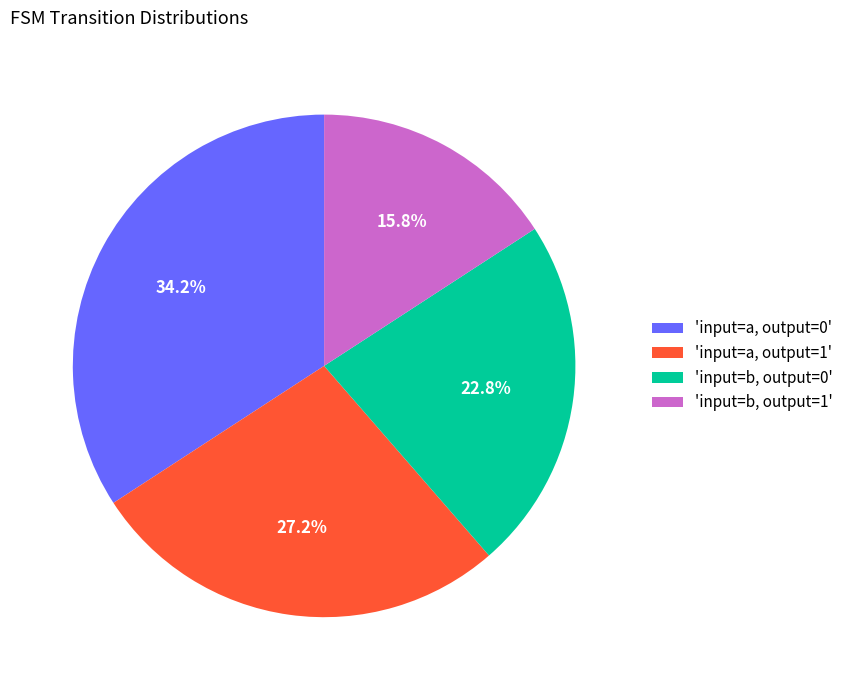

How many slices are in this pie chart?

4